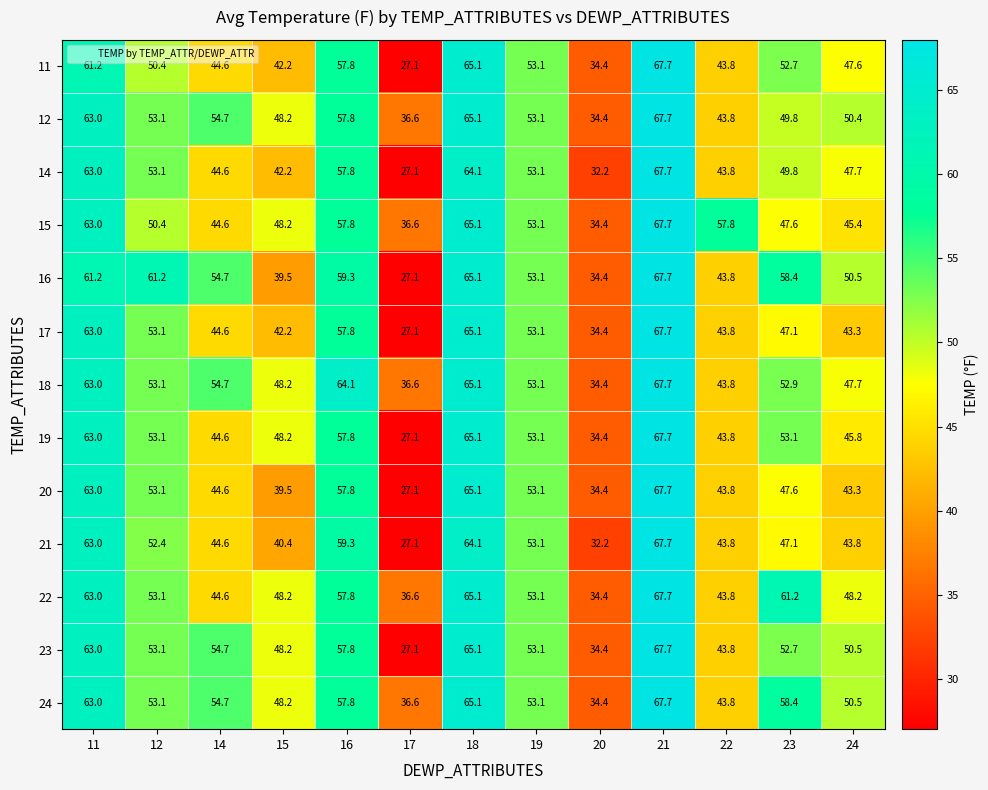

What is the average value of the 18 series?

52.6